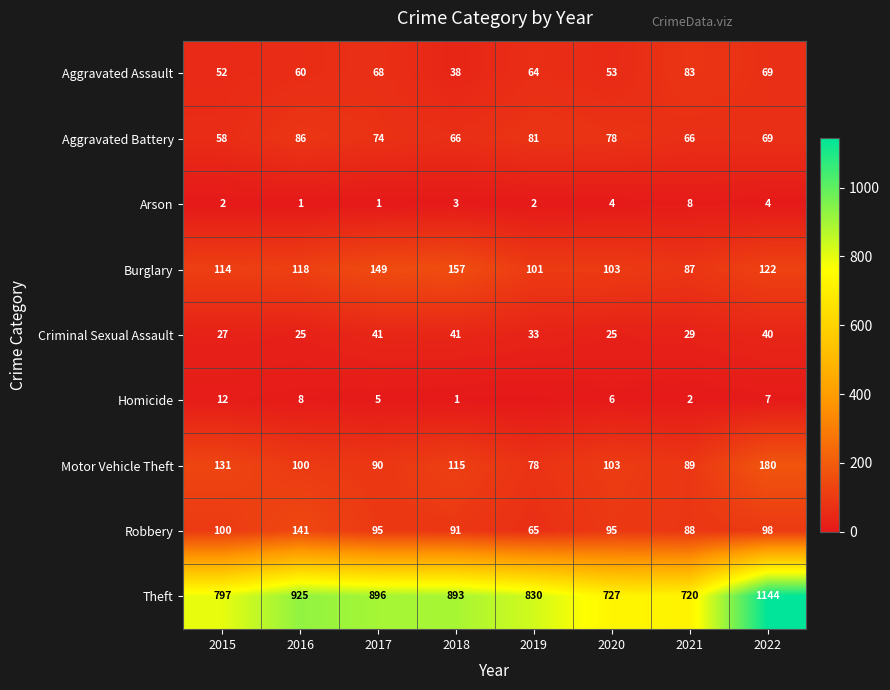

Is the value of Robbery at 2019 greater than the value of Criminal Sexual Assault at 2022?

Yes